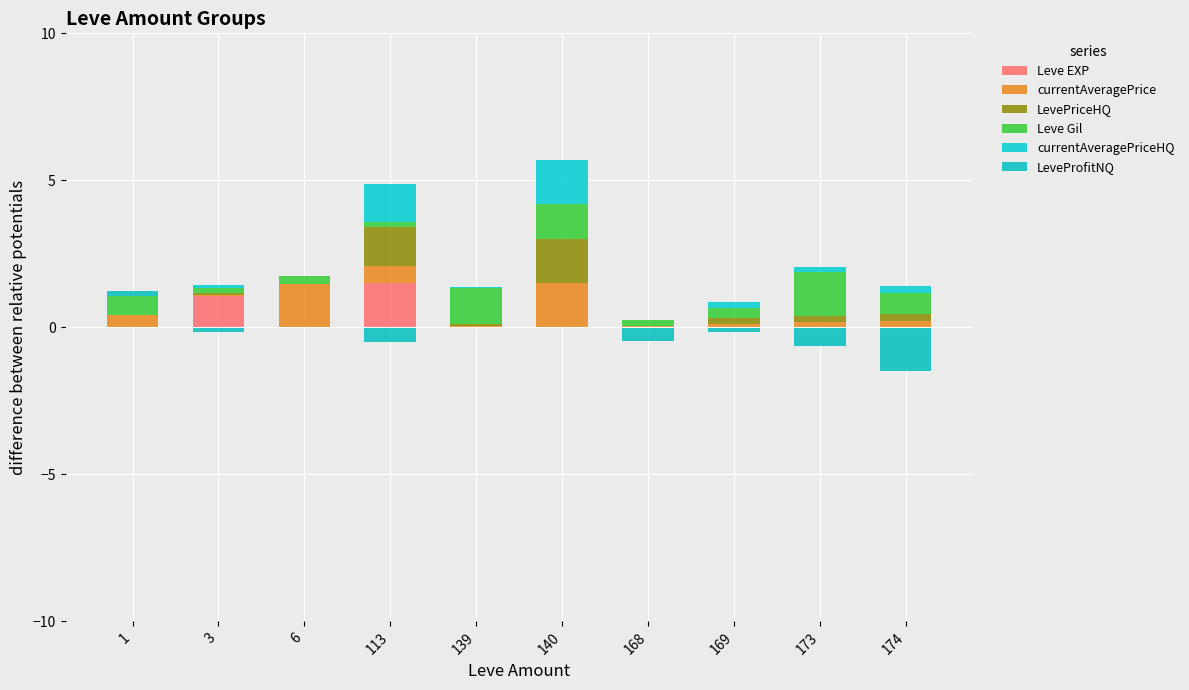

What are all the series names shown in the legend?

Leve EXP, currentAveragePrice, LevePriceHQ, Leve Gil, currentAveragePriceHQ, LeveProfitNQ